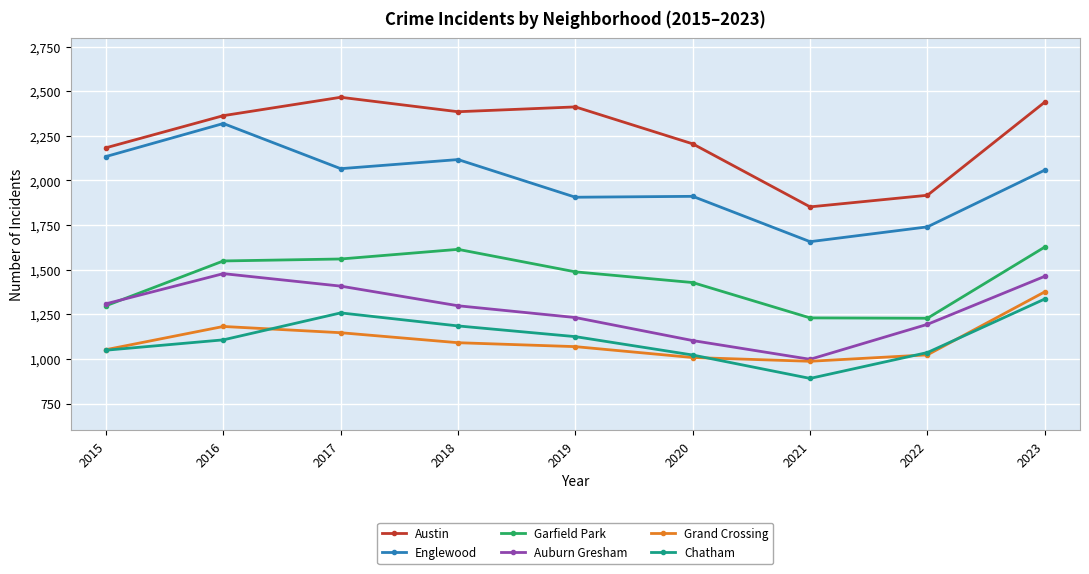

Where is Austin nearest to the value 2159?

2015